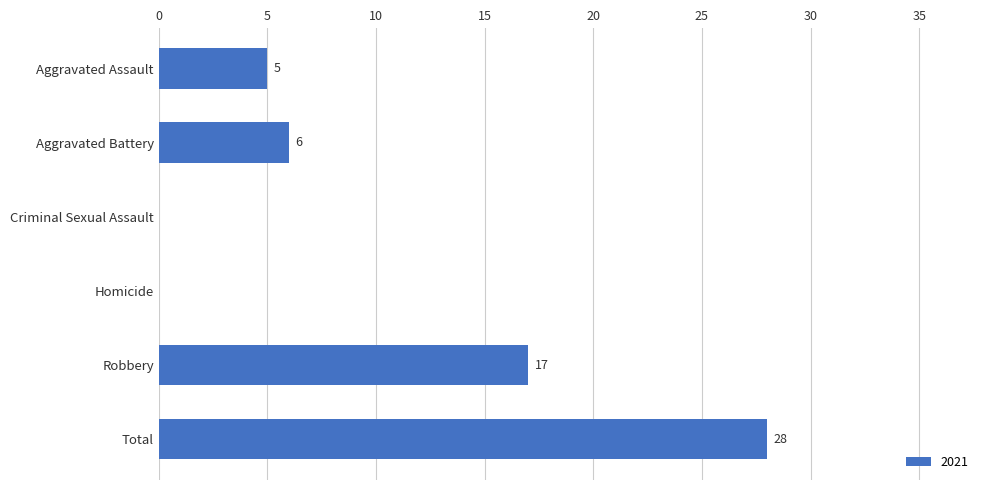

Is it true that the value at Homicide is 0?

True